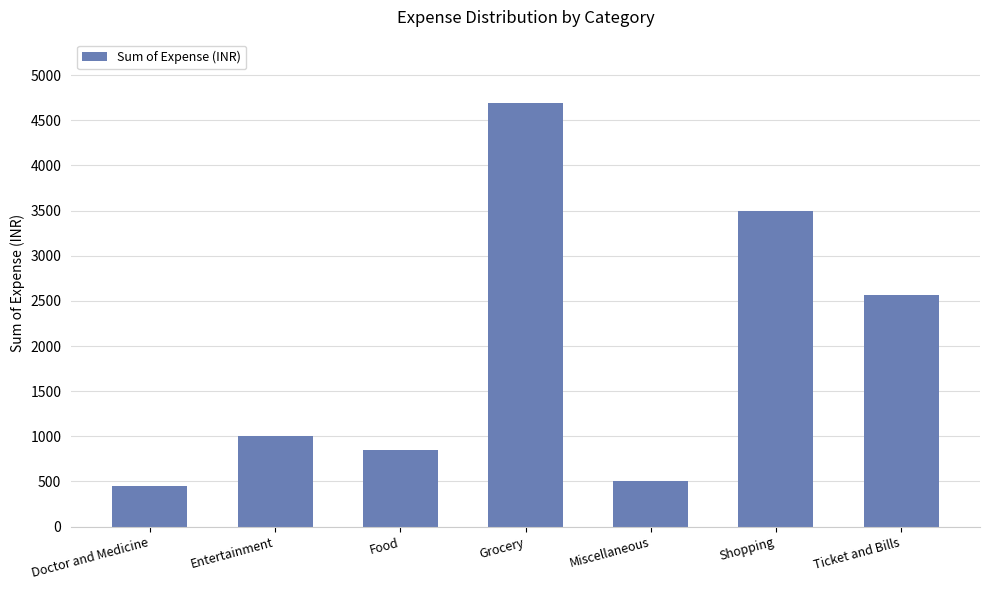

Reading left to right, list all the values displayed in this chart.

450	1000	850	4690	500	3500	2570